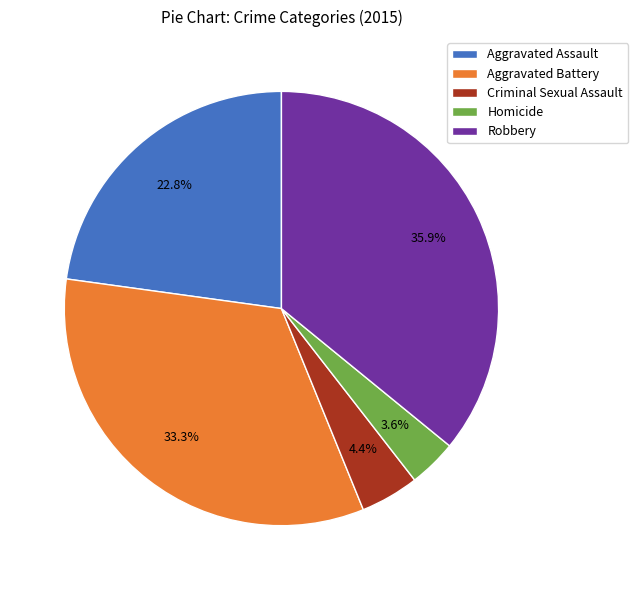

What percentage do Aggravated Battery and Robbery together represent?

69.2%